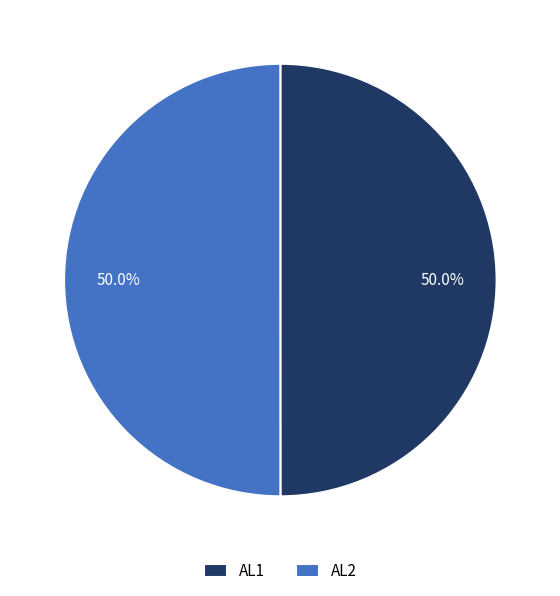

Is it true that AL1 is 50% of the pie?

True